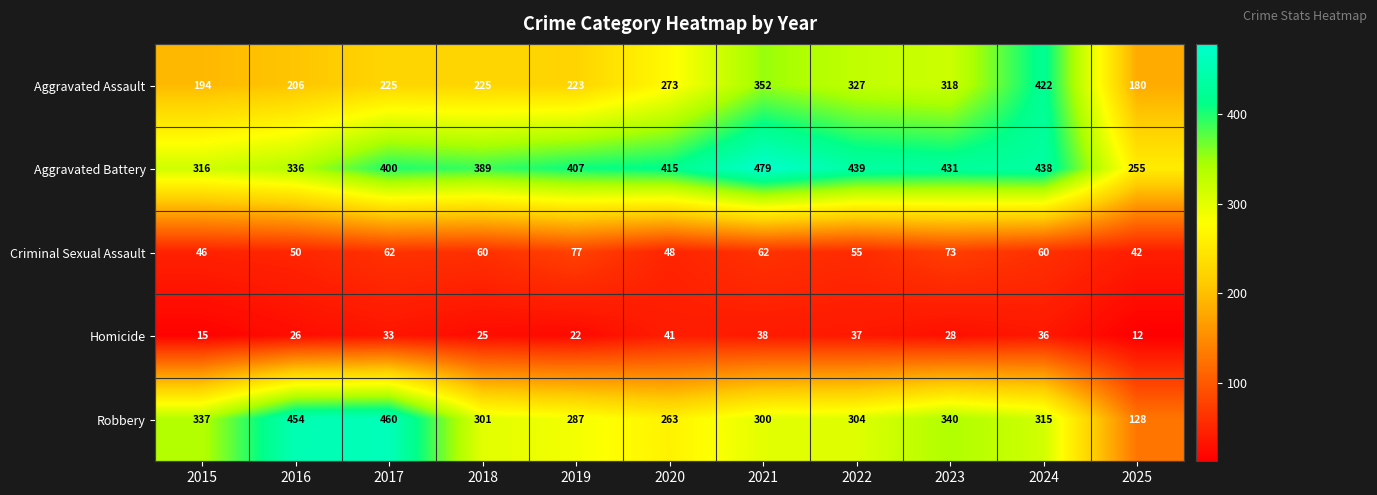

What is the difference between the second highest and second lowest values in the Aggravated Battery series?

123